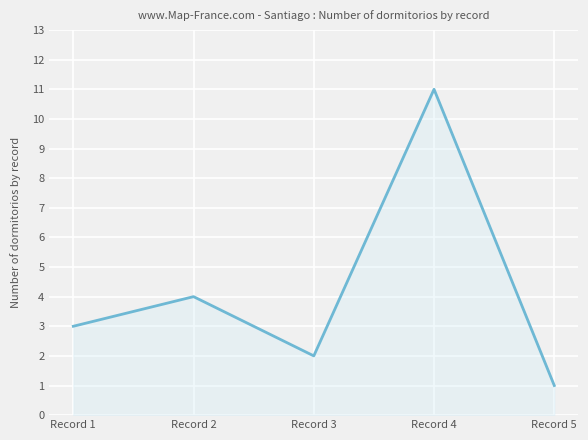

Is it true that the value at Record 5 is 2?

False